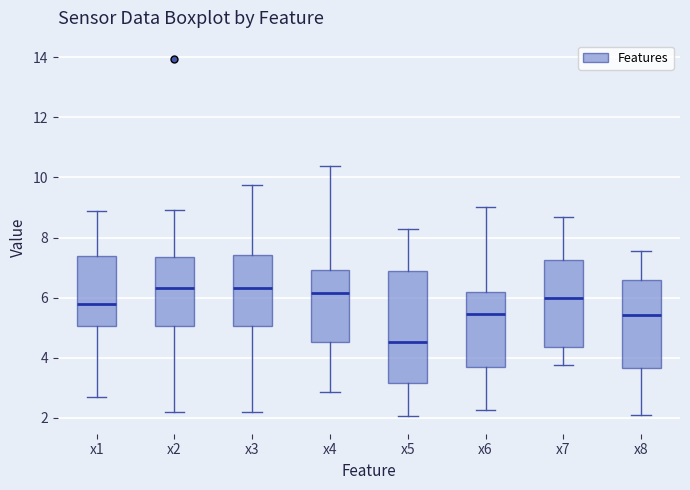

Reading left to right, transcribe this box plot: for each box, give where its median line is, the range the box spans, and where its two whiskers end, as read against the y-axis. The values are not printed on the chart, so give them approximately, as read against the axis.

x1: median 5.8, box 5.0 to 7.4, whiskers 2.6 to 8.8
x2: median 6.4, box 5.0 to 7.4, whiskers 2.2 to 9.0
x3: median 6.4, box 5.0 to 7.4, whiskers 2.2 to 9.8
x4: median 6.2, box 4.6 to 7.0, whiskers 2.8 to 10.4
x5: median 4.6, box 3.2 to 6.8, whiskers 2.0 to 8.2
x6: median 5.4, box 3.6 to 6.2, whiskers 2.2 to 9.0
x7: median 6.0, box 4.4 to 7.2, whiskers 3.8 to 8.6
x8: median 5.4, box 3.6 to 6.6, whiskers 2.2 to 7.6